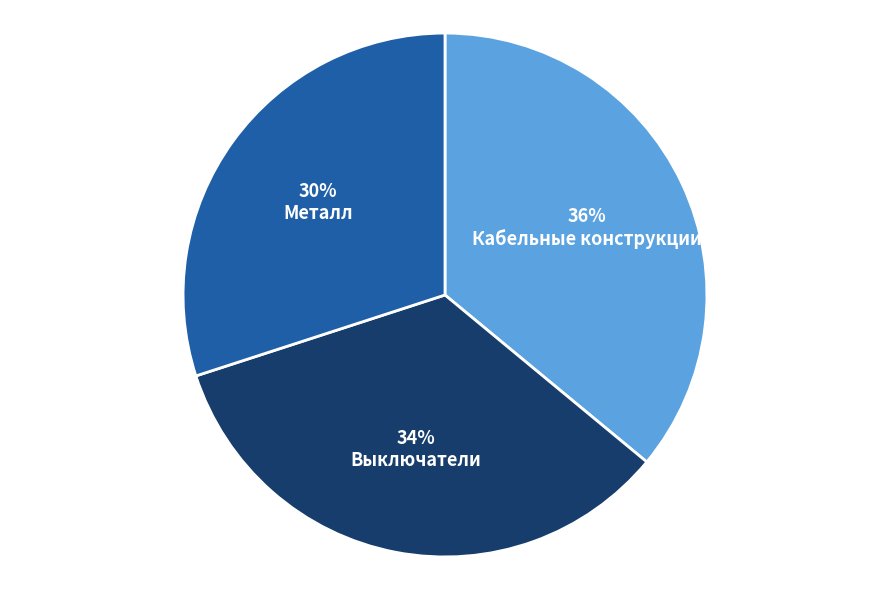

Which slice is the smallest?

Металл